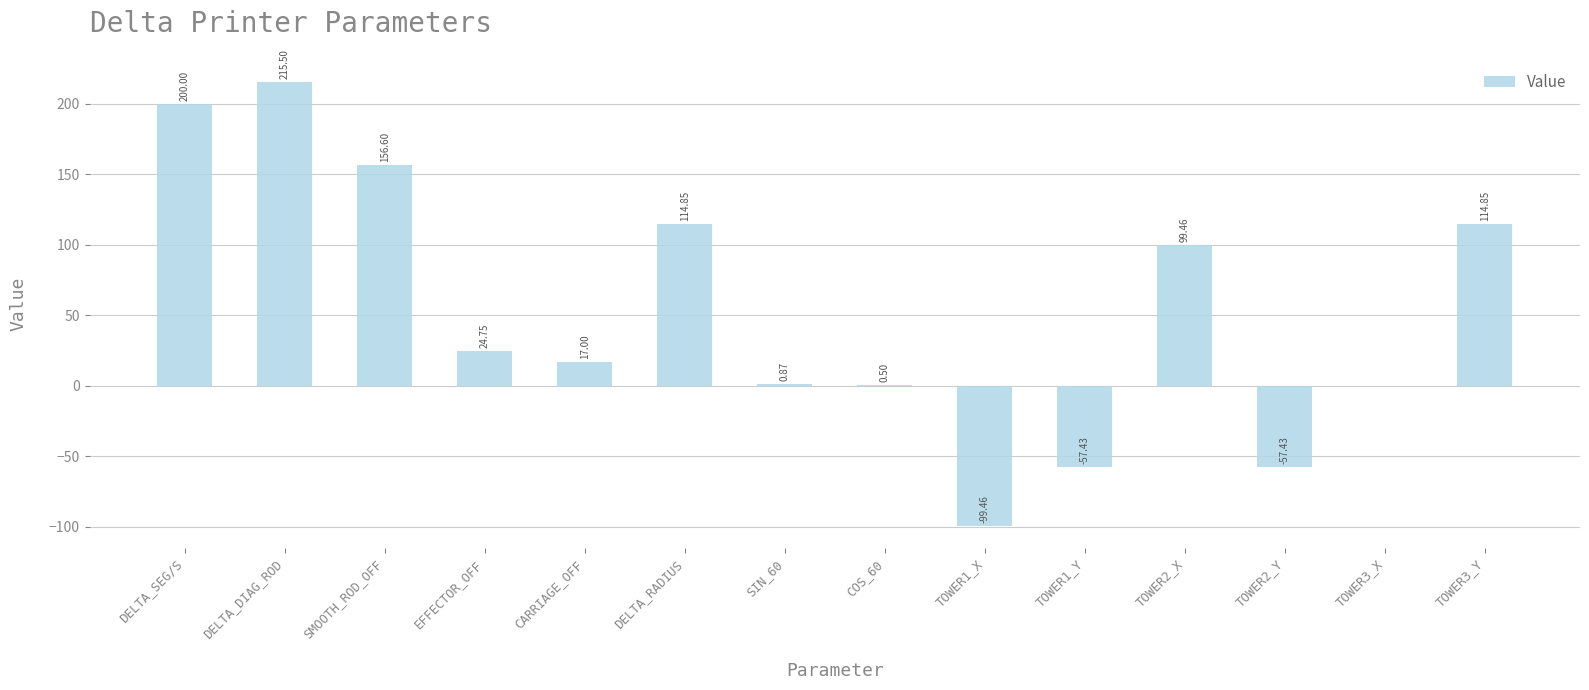

Are the bars horizontal?

No